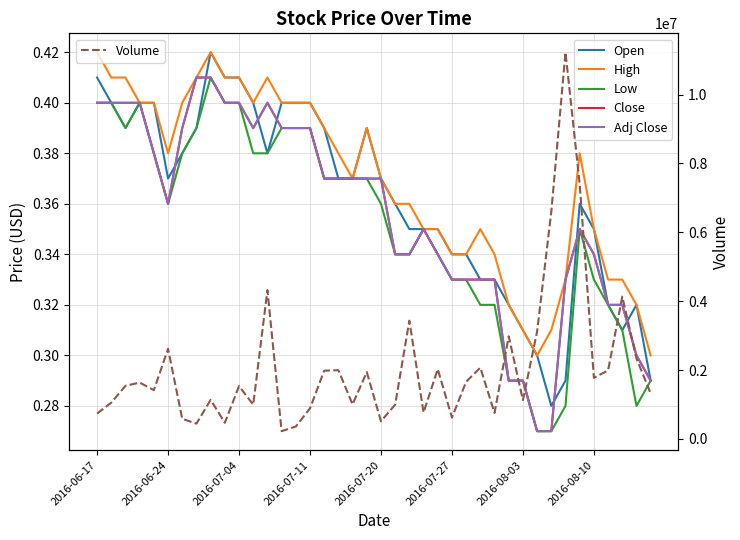

Reading right to left, transcribe all the data shown in this chart.

Open: 0.3	0.3	0.3	0.3	0.3	0.4	0.3	0.3	0.3	0.3	0.3	0.3	0.3	0.3	0.3	0.3	0.3	0.3	0.4	0.4	0.4	0.4	0.4	0.4	0.4	0.4	0.4	0.4	0.4	0.4	0.4	0.4	0.4	0.4	0.4	0.4	0.4	0.4	0.4	0.4
High: 0.3	0.3	0.3	0.3	0.3	0.4	0.3	0.3	0.3	0.3	0.3	0.3	0.3	0.3	0.3	0.3	0.3	0.4	0.4	0.4	0.4	0.4	0.4	0.4	0.4	0.4	0.4	0.4	0.4	0.4	0.4	0.4	0.4	0.4	0.4	0.4	0.4	0.4	0.4	0.4
Low: 0.3	0.3	0.3	0.3	0.3	0.3	0.3	0.3	0.3	0.3	0.3	0.3	0.3	0.3	0.3	0.3	0.3	0.3	0.3	0.4	0.4	0.4	0.4	0.4	0.4	0.4	0.4	0.4	0.4	0.4	0.4	0.4	0.4	0.4	0.4	0.4	0.4	0.4	0.4	0.4
Close: 0.3	0.3	0.3	0.3	0.3	0.3	0.3	0.3	0.3	0.3	0.3	0.3	0.3	0.3	0.3	0.3	0.3	0.3	0.3	0.4	0.4	0.4	0.4	0.4	0.4	0.4	0.4	0.4	0.4	0.4	0.4	0.4	0.4	0.4	0.4	0.4	0.4	0.4	0.4	0.4
Adj Close: 0.3	0.3	0.3	0.3	0.3	0.3	0.3	0.3	0.3	0.3	0.3	0.3	0.3	0.3	0.3	0.3	0.3	0.3	0.3	0.4	0.4	0.4	0.4	0.4	0.4	0.4	0.4	0.4	0.4	0.4	0.4	0.4	0.4	0.4	0.4	0.4	0.4	0.4	0.4	0.4
Volume: 1317400.0	2336200.0	4131300.0	1988500.0	1772700.0	7395400.0	11228000.0	6600300.0	3119200.0	1124400.0	2979400.0	753600.0	2069400.0	1659300.0	619500.0	2026000.0	765600.0	3433800.0	995100.0	512000.0	1940400.0	1001000.0	1994700.0	1981200.0	885600.0	358600.0	225000.0	4320100.0	993800.0	1533200.0	468400.0	1133800.0	443000.0	582400.0	2615600.0	1415100.0	1635000.0	1540500.0	1053000.0	735600.0